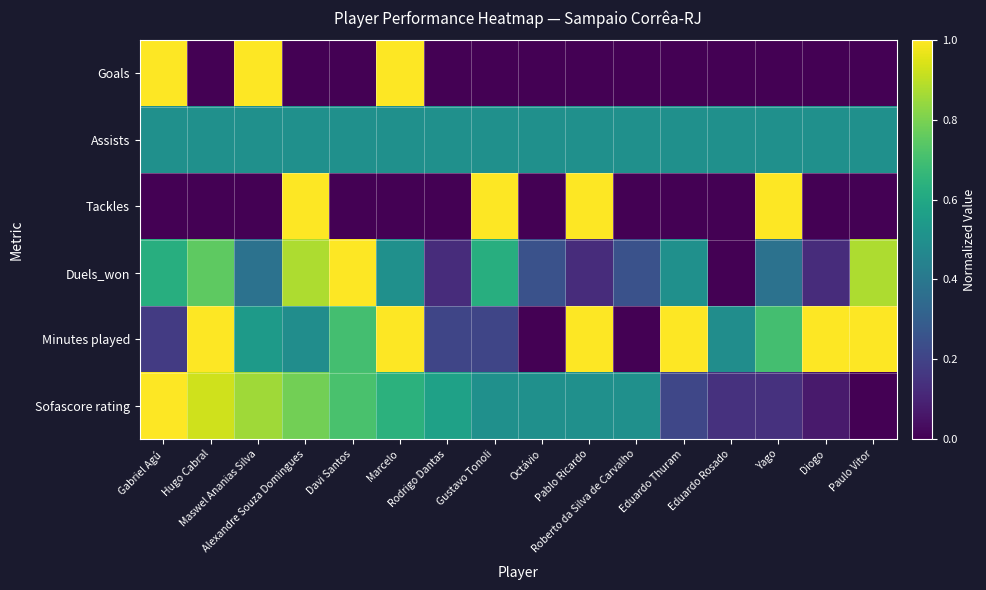

At how many categories does at least one series exceed 0?

16